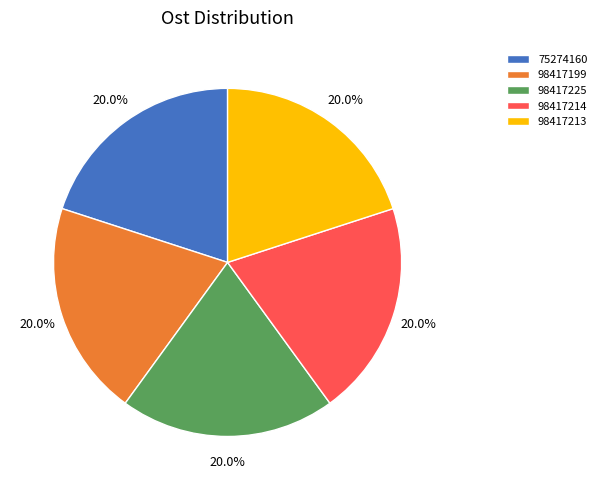

How much of the chart is everything except 98417225?

80.0%